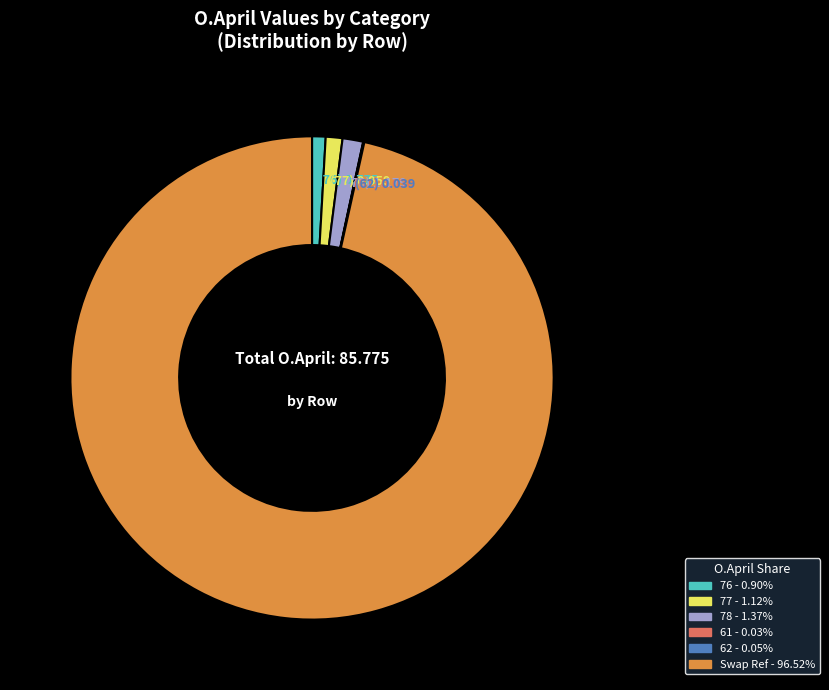

True or false: 77 accounts for 1% of the total.

True